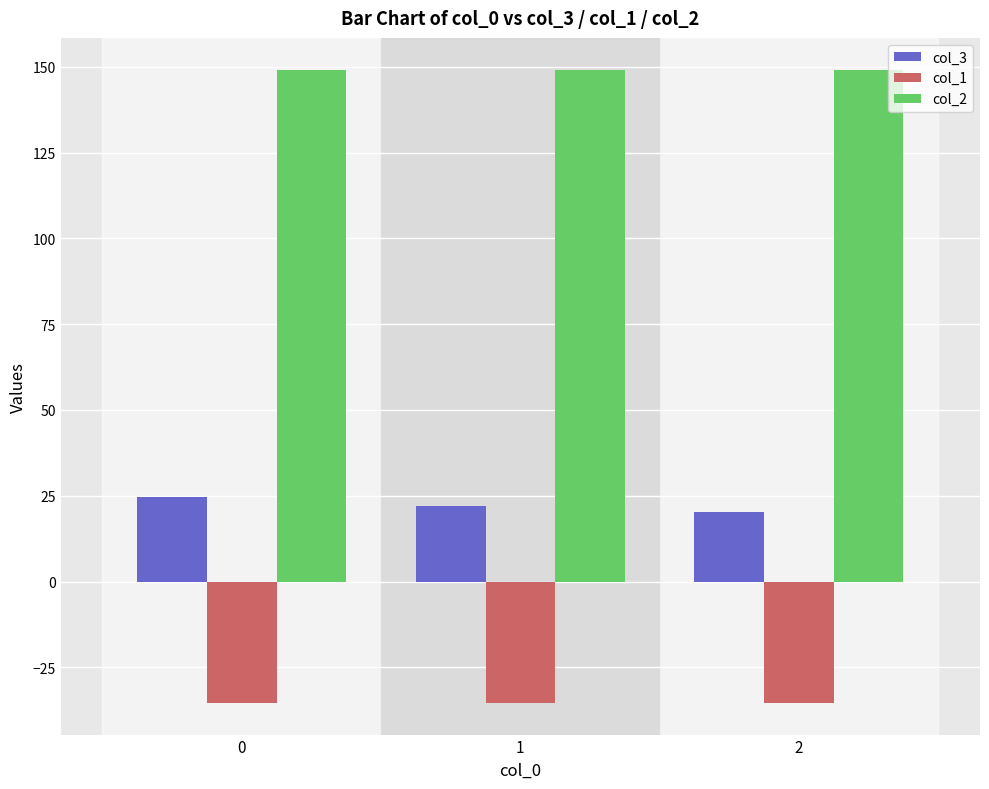

How many bars are there in total?

9